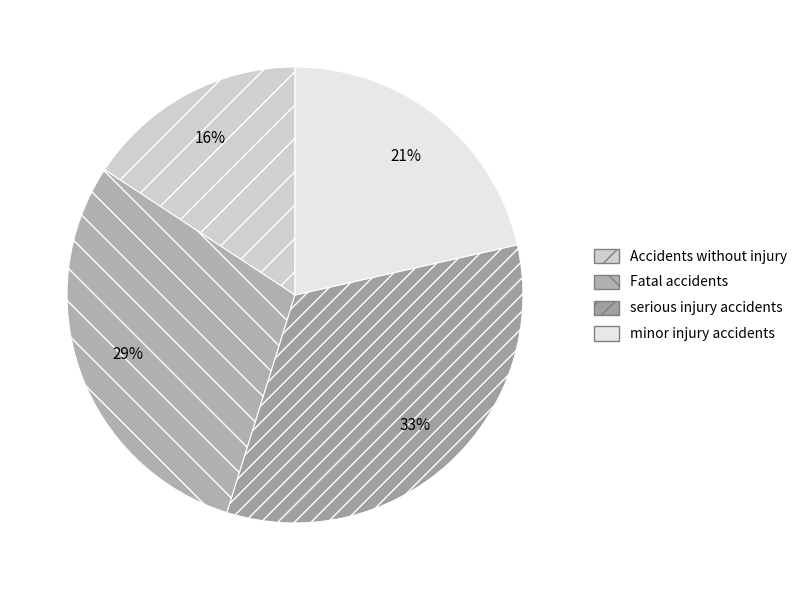

To the nearest percent, what percentage of the pie is Accidents without injury?

16%